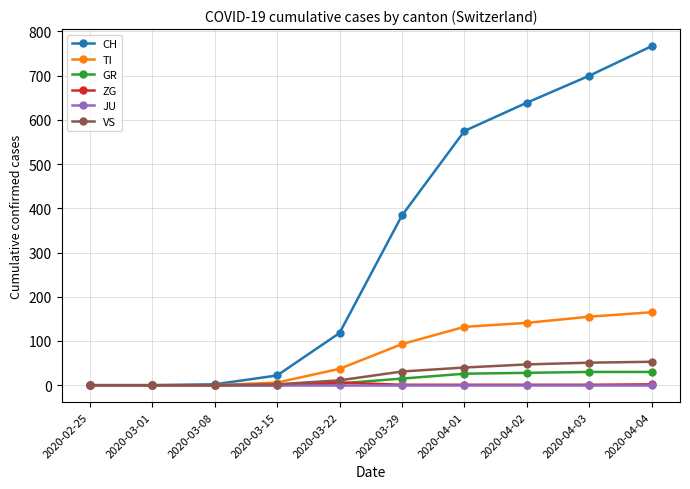

Which series has the widest spread of values?

CH